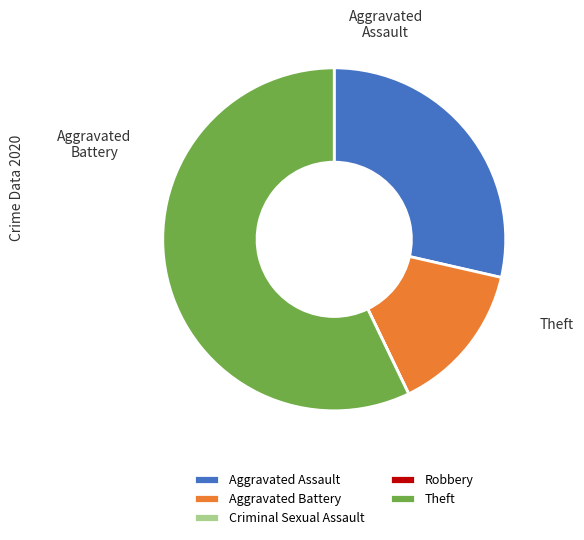

How many slices are in this pie chart?

5